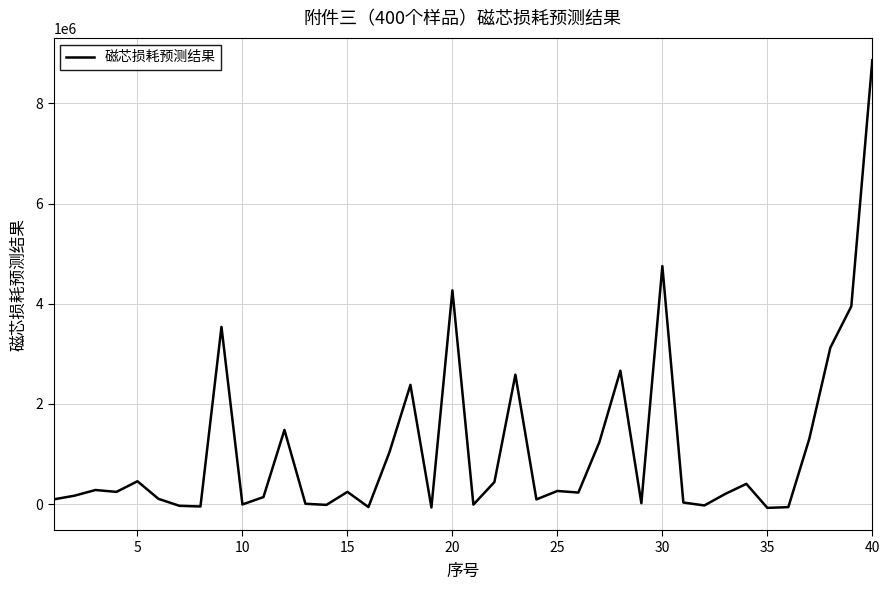

What is the maximum value shown in the chart?

8859810.0